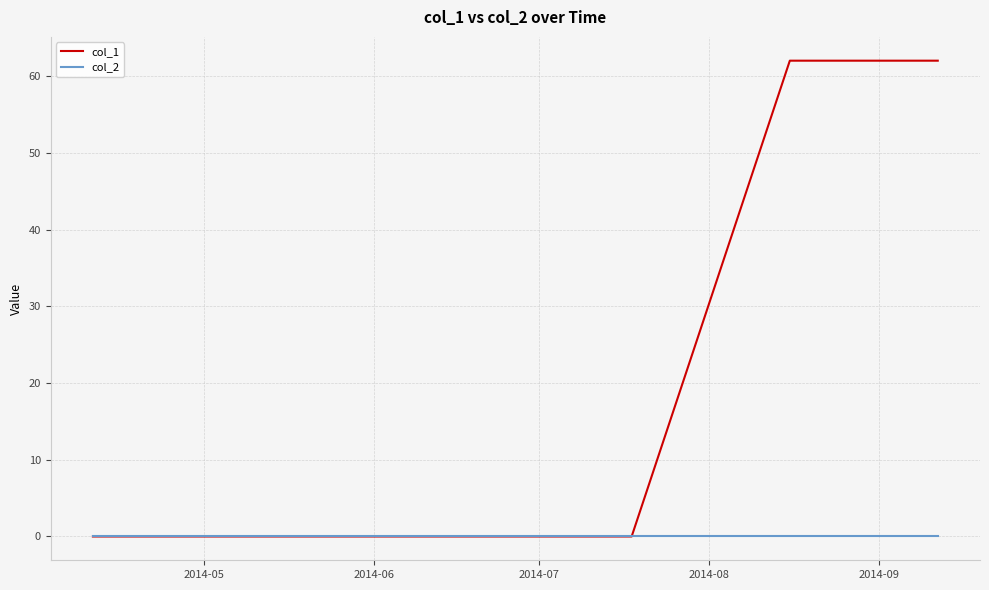

Which series has the largest total across all categories?

col_1